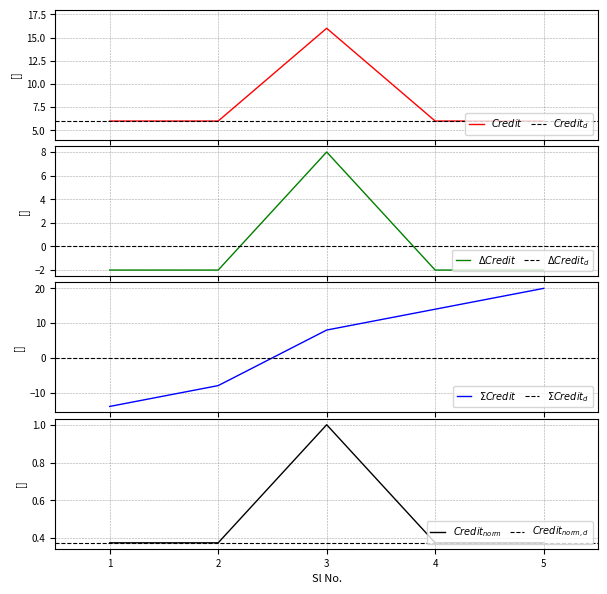

The chart shows a value of 6 at 5. True or false?

True